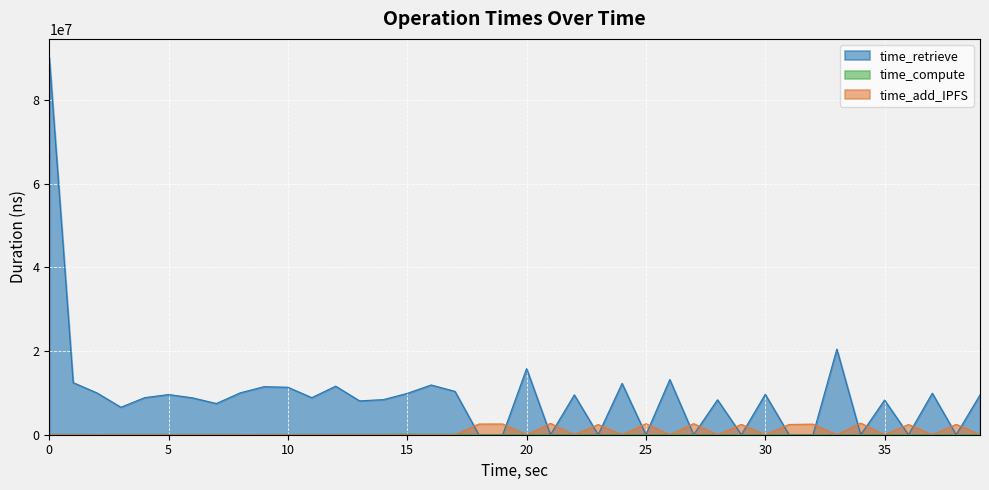

How many lines are shown in the chart?

3